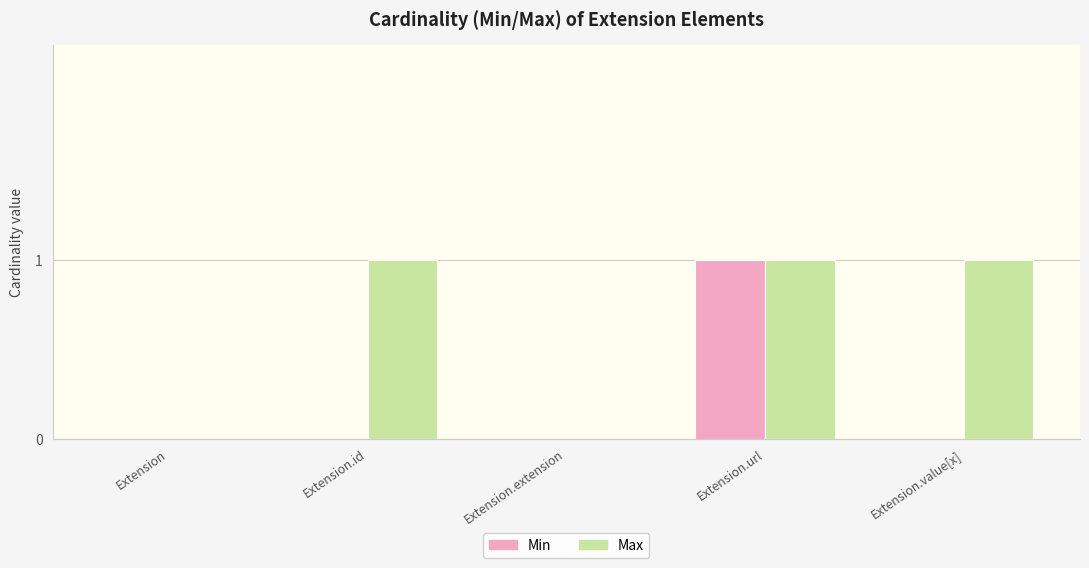

Which series has the largest total across all categories?

Max